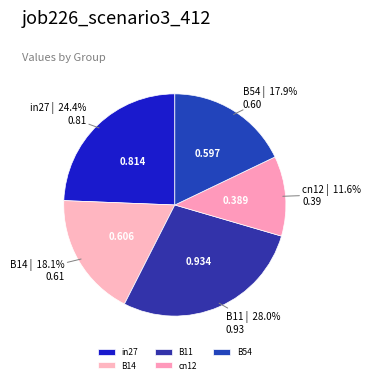

What percentage do B14 and B11 together represent?

46.1%